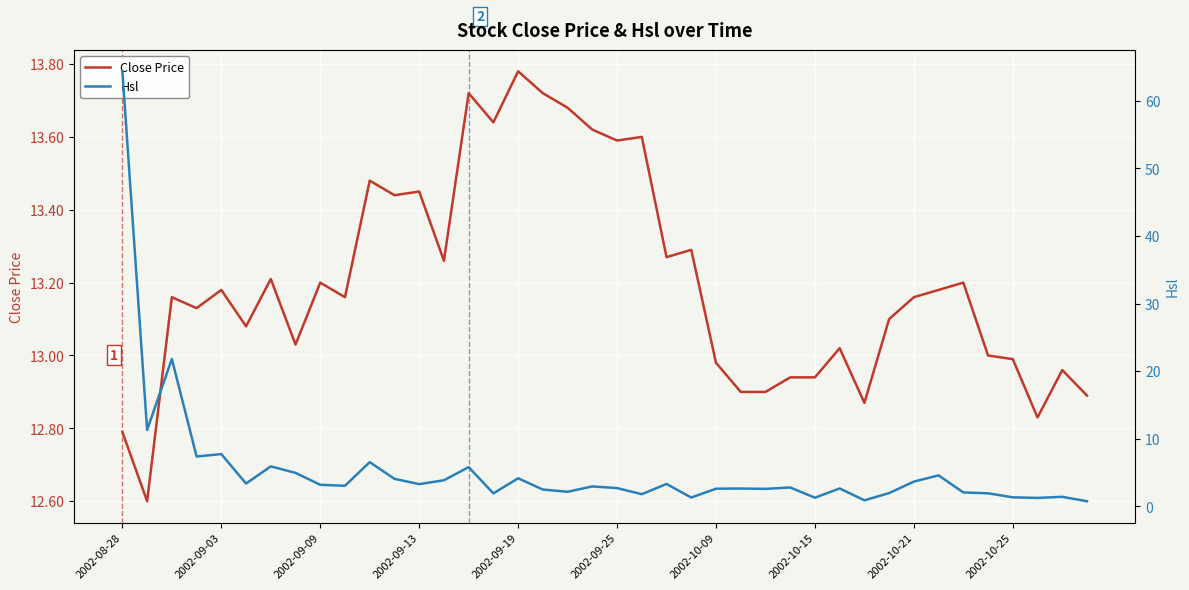

Reading right to left, what are all the values shown in this chart?

Close Price: 12.9	13.0	12.8	13.0	13.0	13.2	13.2	13.2	13.1	12.9	13.0	12.9	12.9	12.9	12.9	13.0	13.3	13.3	13.6	13.6	13.6	13.7	13.7	13.8	13.6	13.7	13.3	13.4	13.4	13.5	13.2	13.2	13.0	13.2	13.1	13.2	13.1	13.2	12.6	12.8
Hsl: 0.8	1.4	1.3	1.4	1.9	2.1	4.6	3.7	2.0	0.9	2.7	1.3	2.8	2.6	2.7	2.6	1.3	3.3	1.8	2.7	3.0	2.2	2.5	4.2	1.9	5.8	3.9	3.3	4.1	6.6	3.1	3.2	5.0	5.9	3.4	7.7	7.4	21.8	11.3	64.4